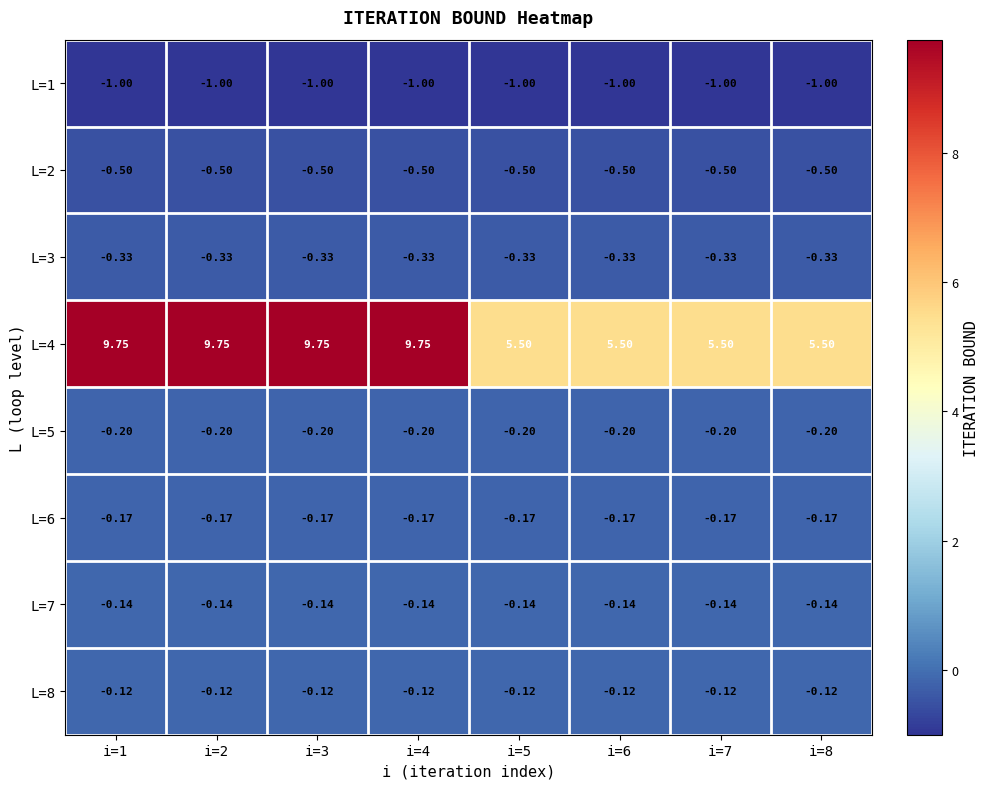

Is the value of L=5 at i=5 greater than the value of L=8 at i=6?

No